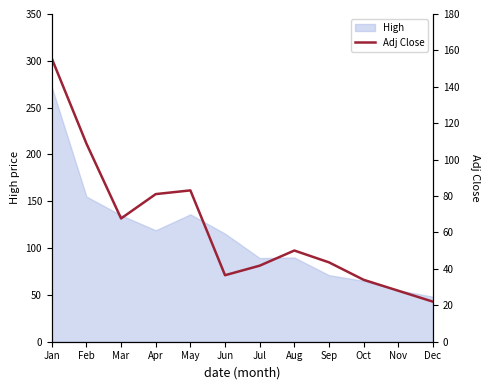

How many values exceed 50?

6